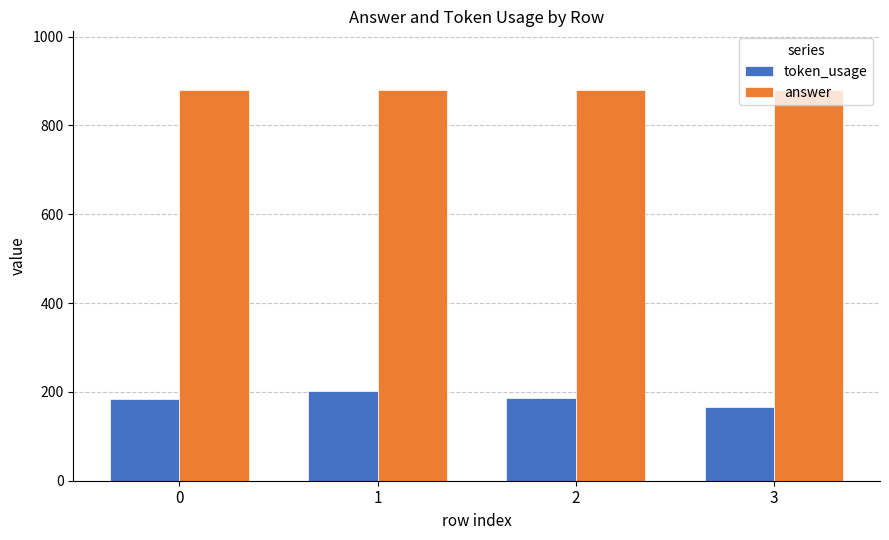

What is the difference between the highest and lowest values at 3?

714